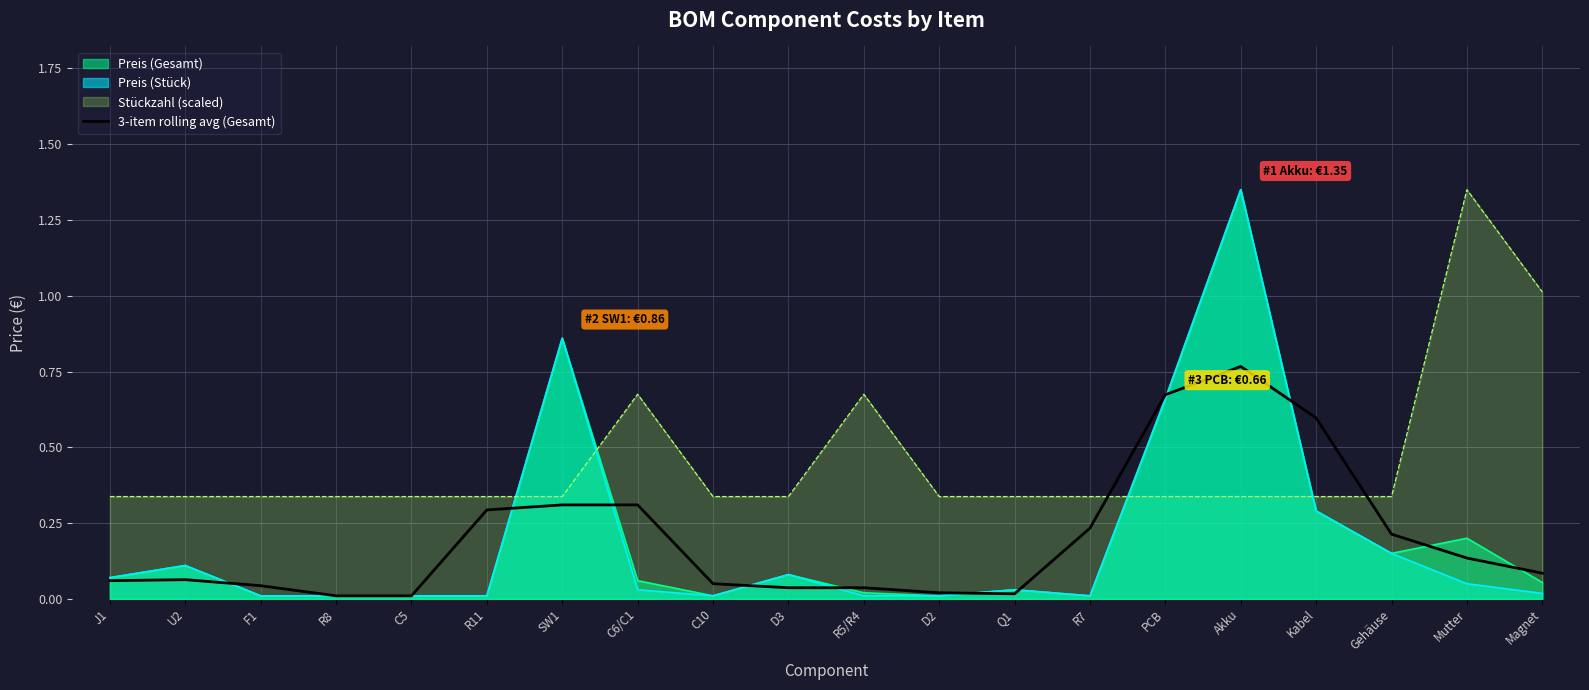

Reading right to left, list all the values displayed in this chart.

Magnet=0.1	Mutter=0.1	Gehäuse=0.2	Kabel=0.6	Akku=0.8	PCB=0.7	R7=0.2	Q1=0.0	D2=0.0	R5/R4=0.0	D3=0.0	C10=0.0	C6/C1=0.3	SW1=0.3	R11=0.3	C5=0.0	R8=0.0	F1=0.0	U2=0.1	J1=0.1